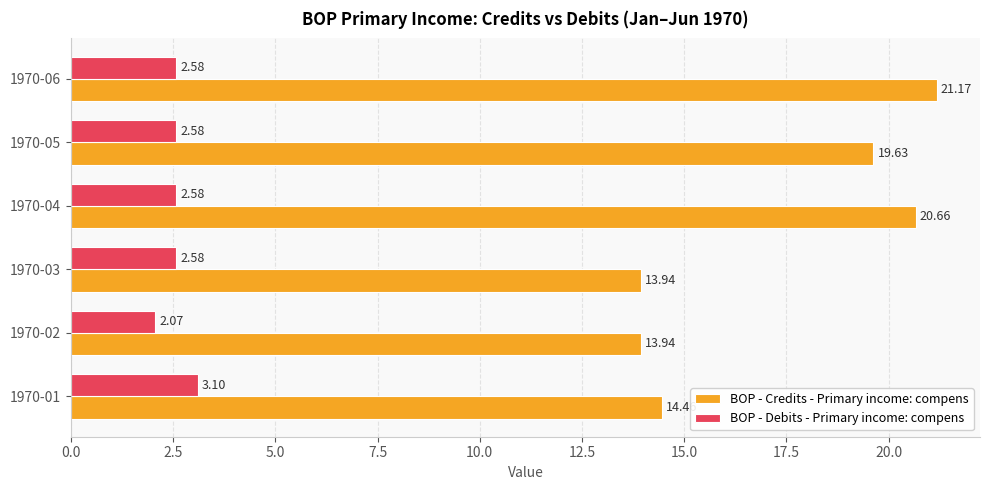

Which series has the largest total across all categories?

BOP - Credits - Primary income: compens